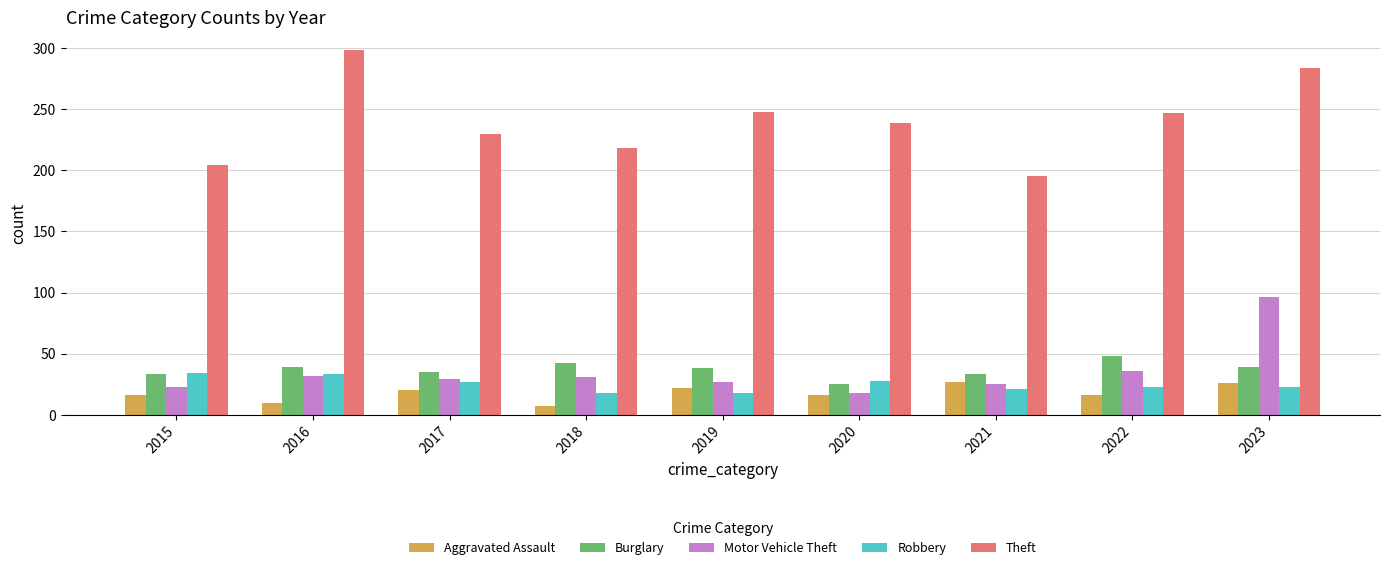

What is the sum of the Aggravated Assault values at 2017 and 2021?

47